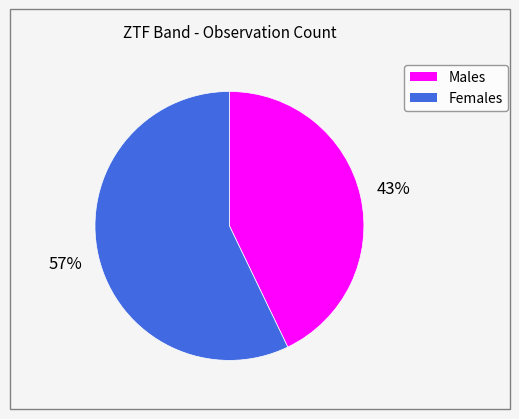

What percentage is the Males slice, to the nearest percent?

43%